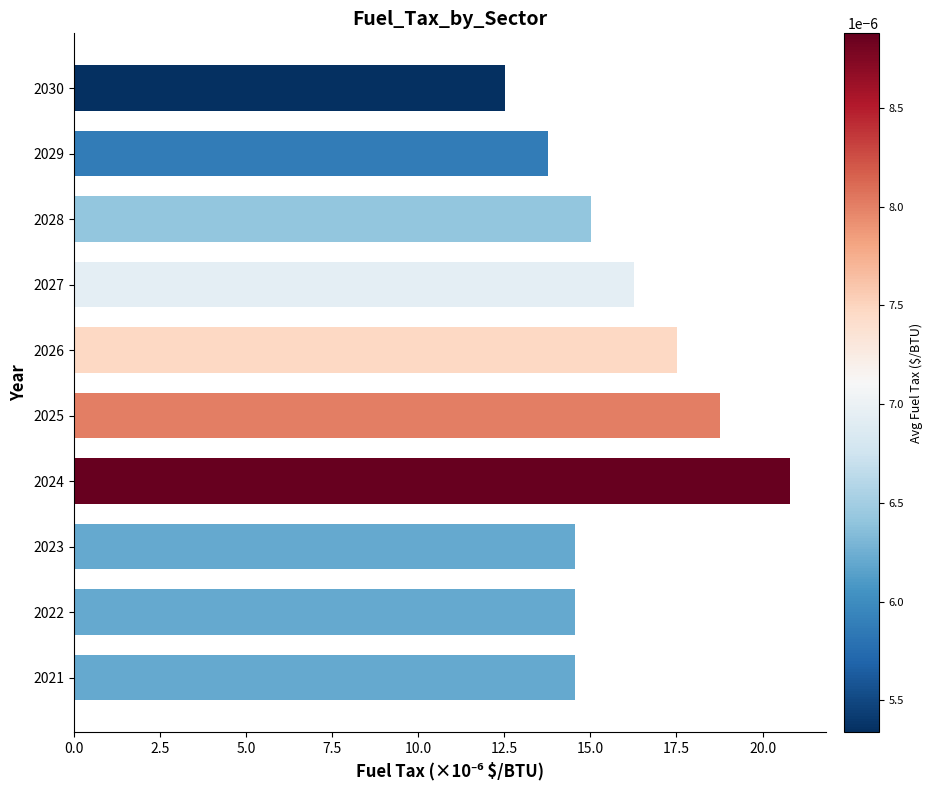

How many bars are there in total?

10